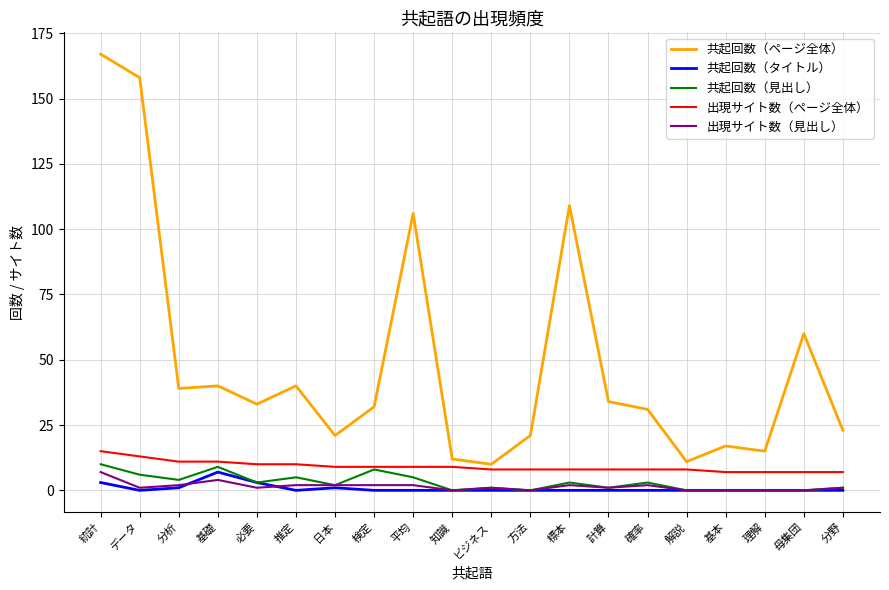

At which category is the sum across all series the highest?

統計